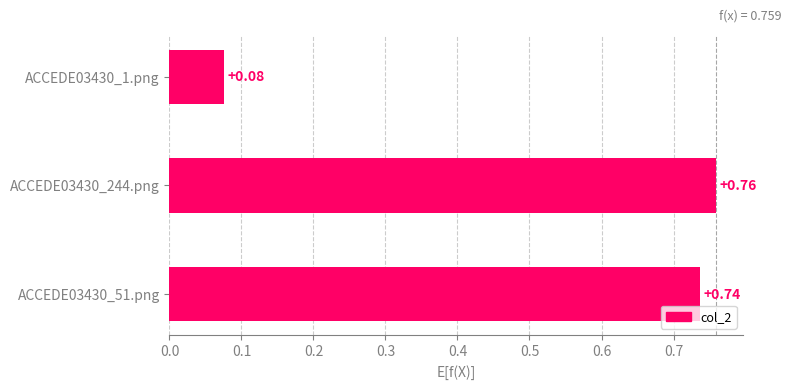

Rank the categories by value from lowest to highest.

ACCEDE03430_1.png, ACCEDE03430_51.png, ACCEDE03430_244.png